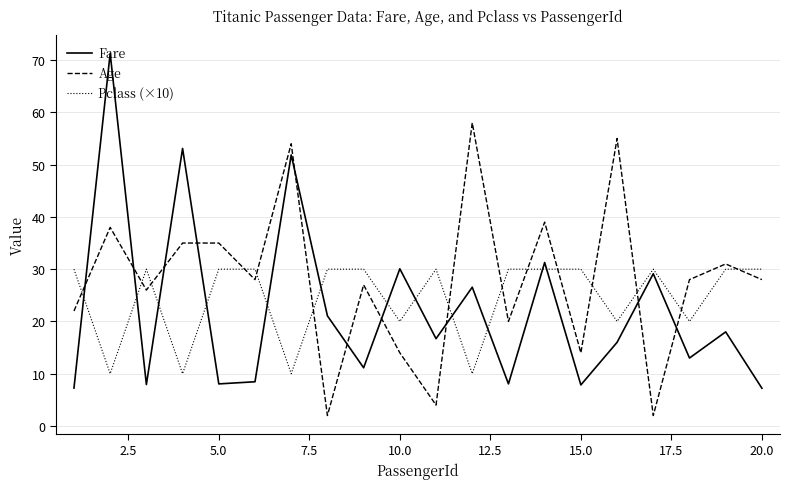

True or false: Pclass (×10) has more than 2 points higher than both neighbors.

True